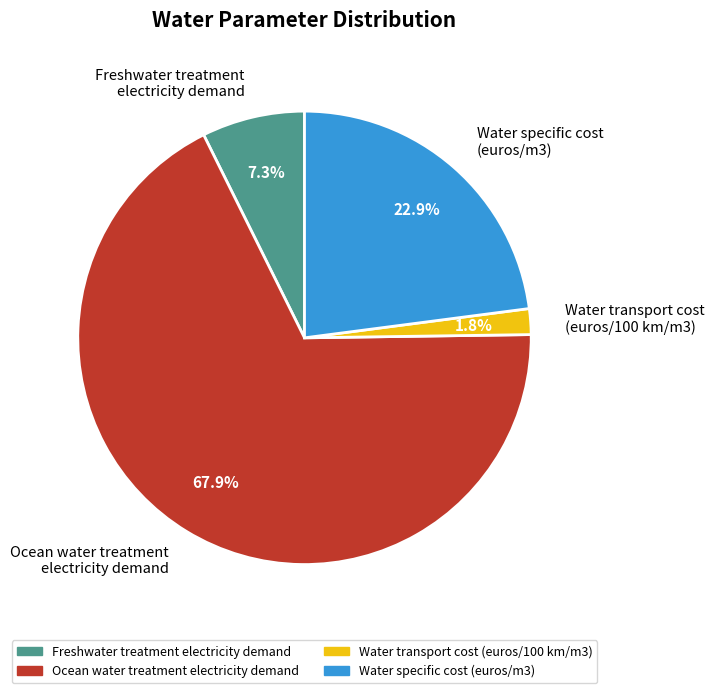

Rank the categories by value from highest to lowest.

Ocean water treatment electricity demand, Water specific cost (euros/m3), Freshwater treatment electricity demand, Water transport cost (euros/100 km/m3)